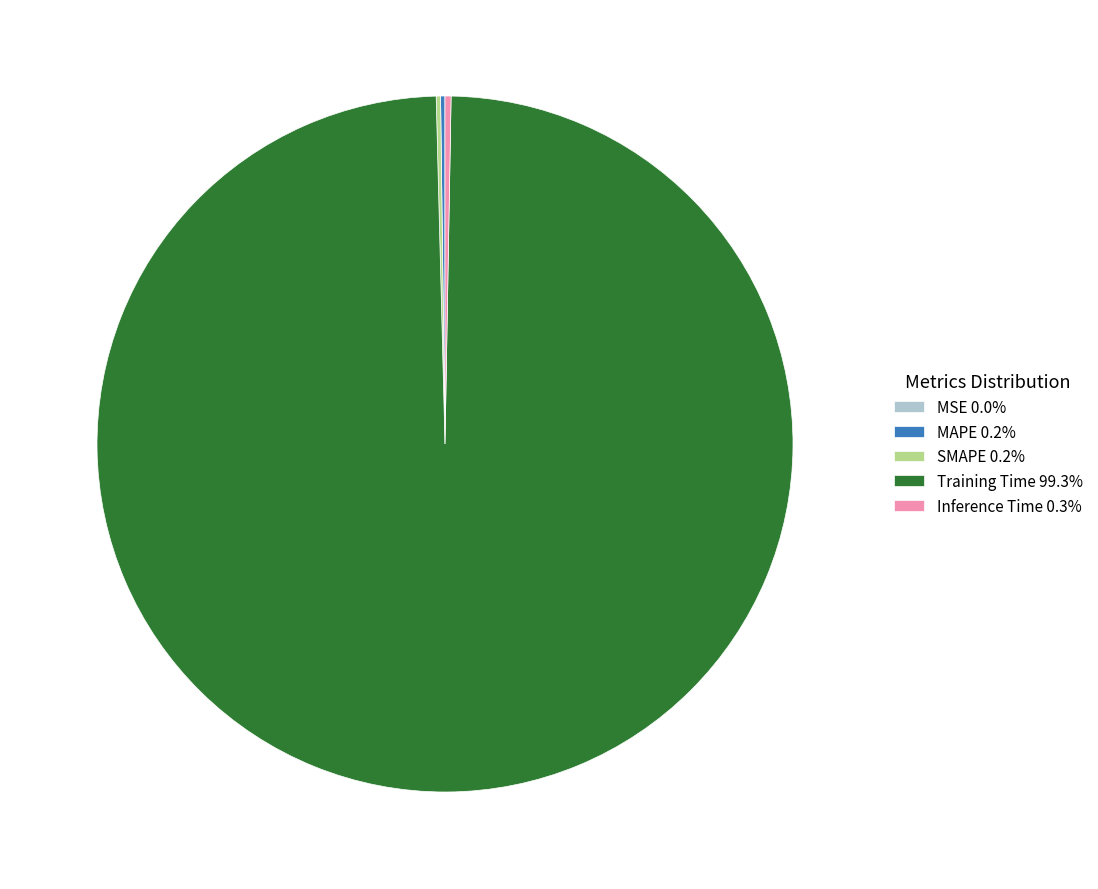

Does any single category account for the majority?

Yes